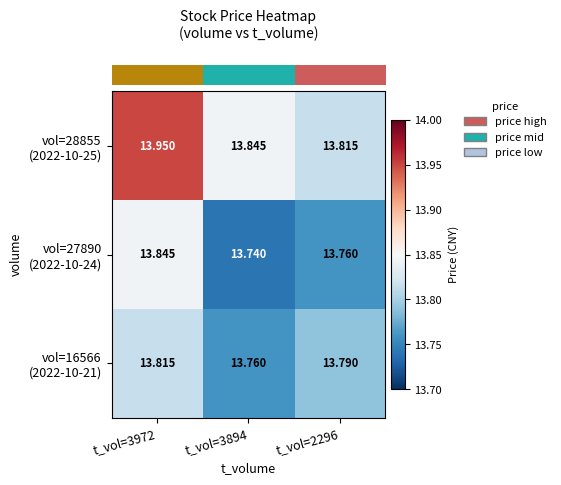

How many series are shown in this chart?

3